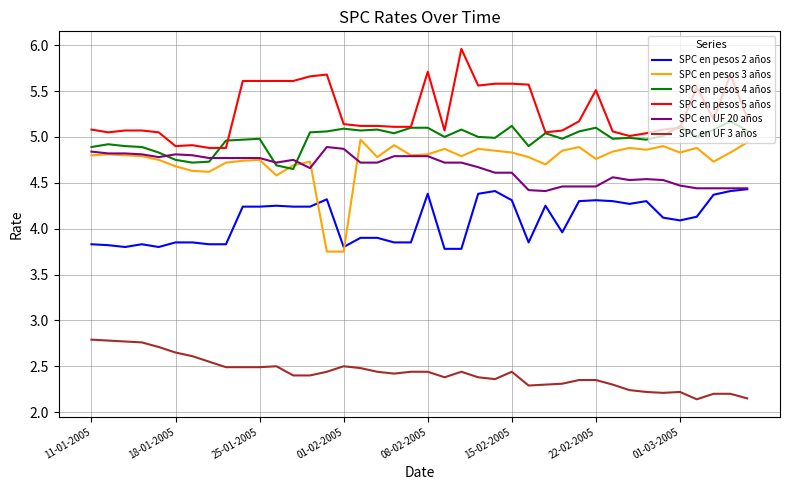

True or false: SPC en pesos 3 años and SPC en pesos 5 años cross at least once.

False